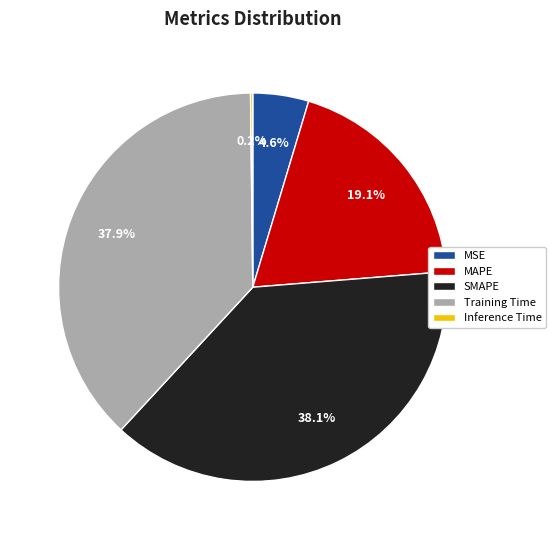

What percentage is the MSE slice, to the nearest percent?

5%